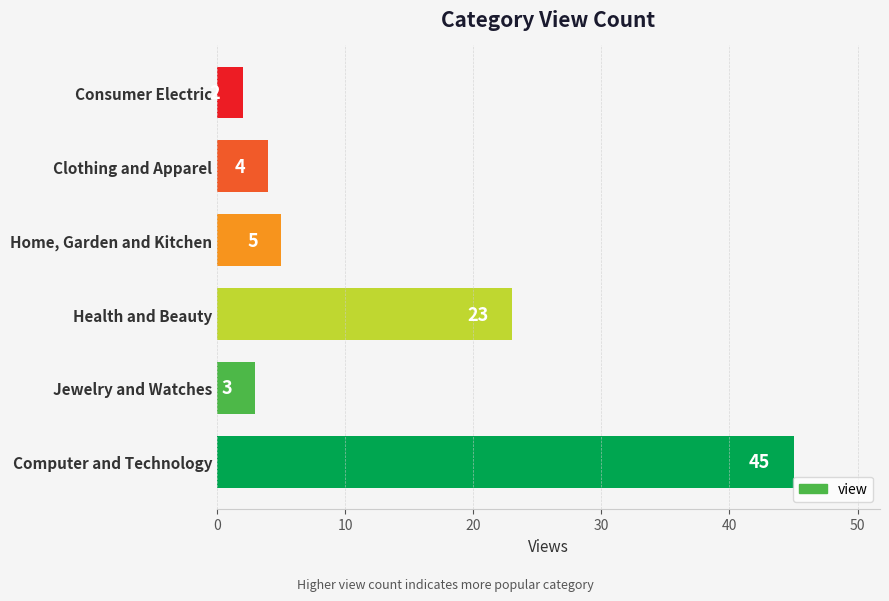

List the labels in order of value, largest first.

Computer and Technology, Health and Beauty, Home, Garden and Kitchen, Clothing and Apparel, Jewelry and Watches, Consumer Electric